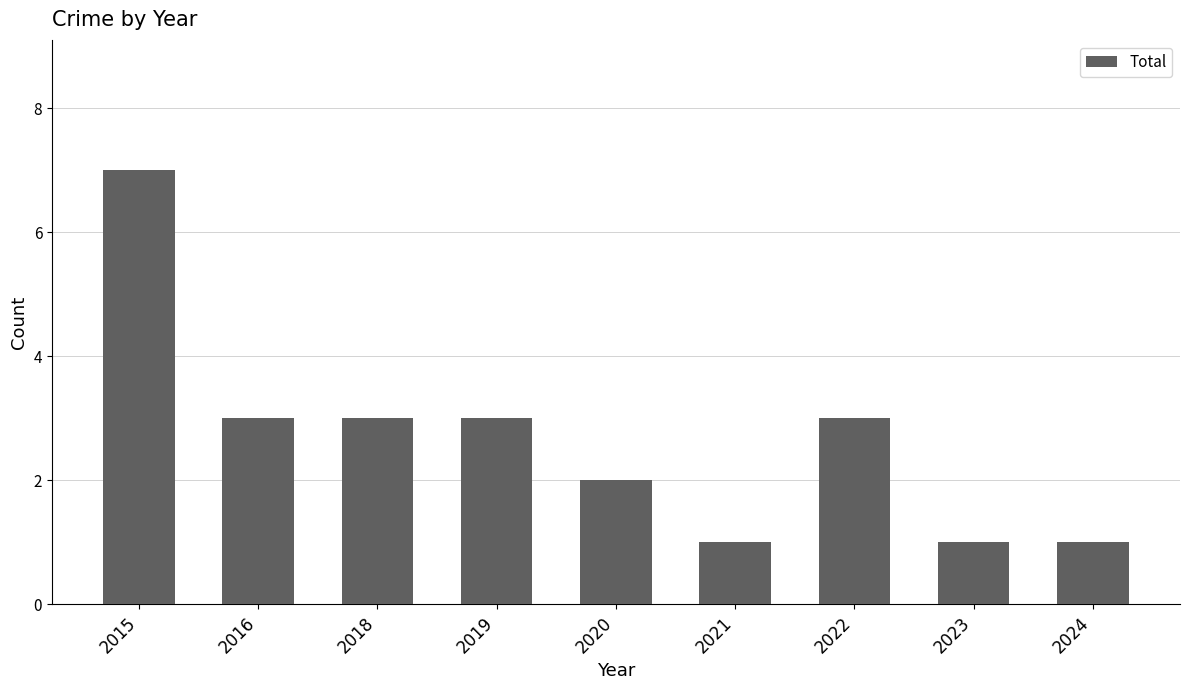

What is the difference between the second highest and second lowest values?

2